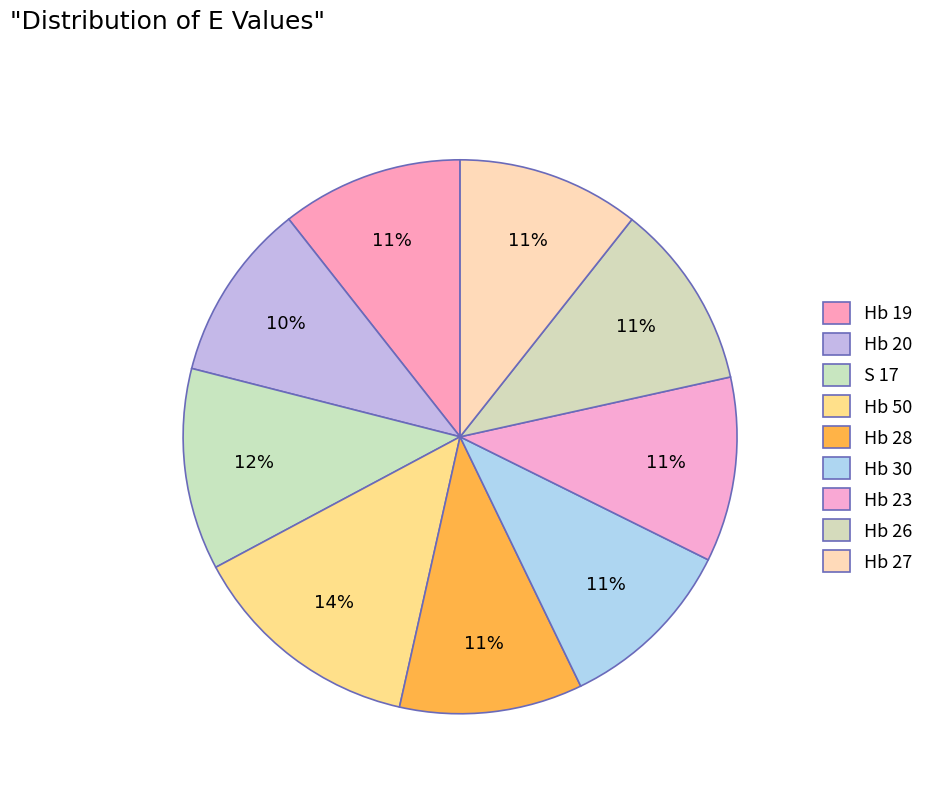

Is there a majority slice in this chart?

No